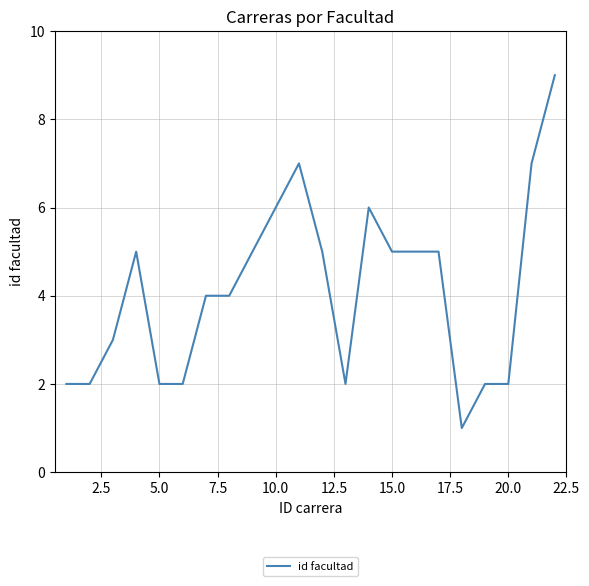

What is the maximum value shown in the chart?

9